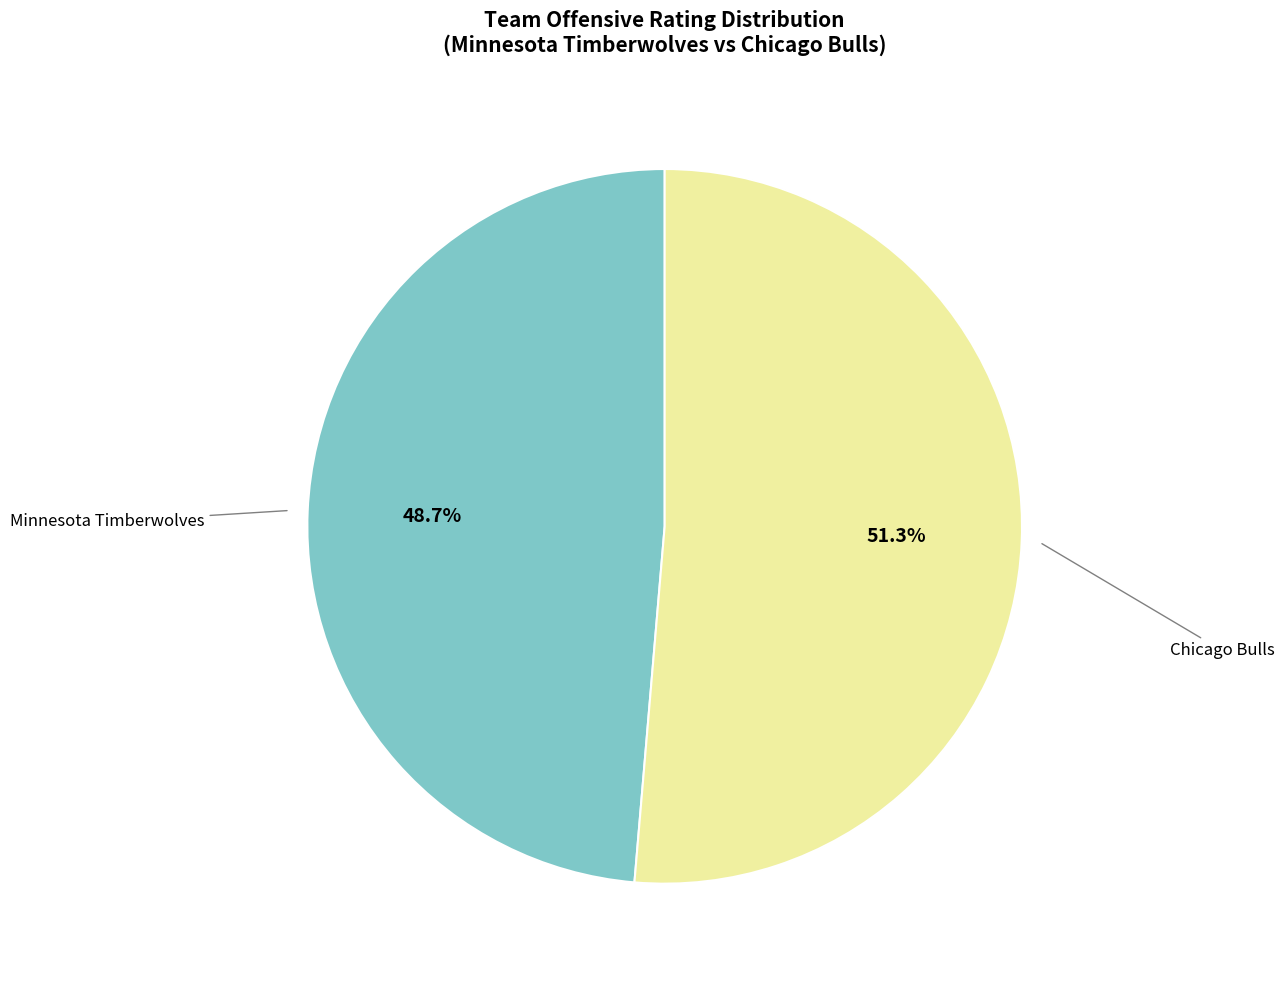

Is there any slice that represents more than half of the pie?

Yes